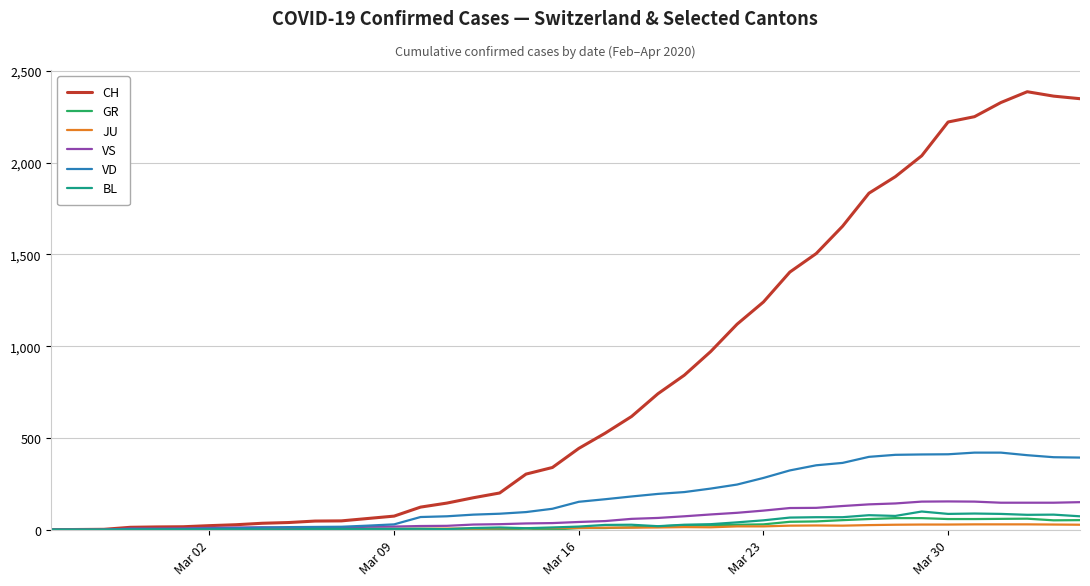

Which series has the largest range (max minus min)?

CH